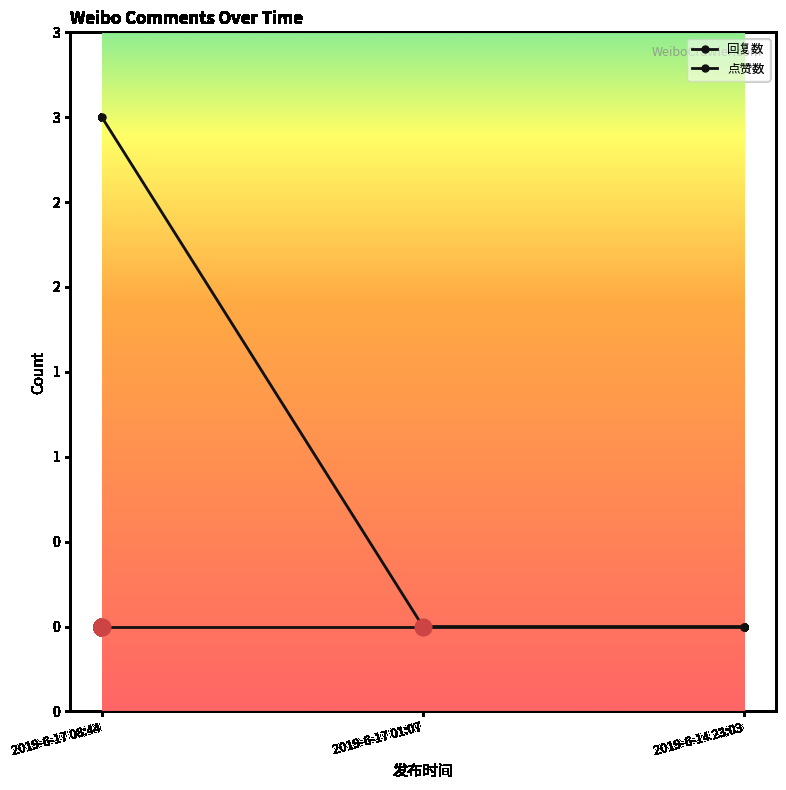

Does the chart have visible grid lines?

No